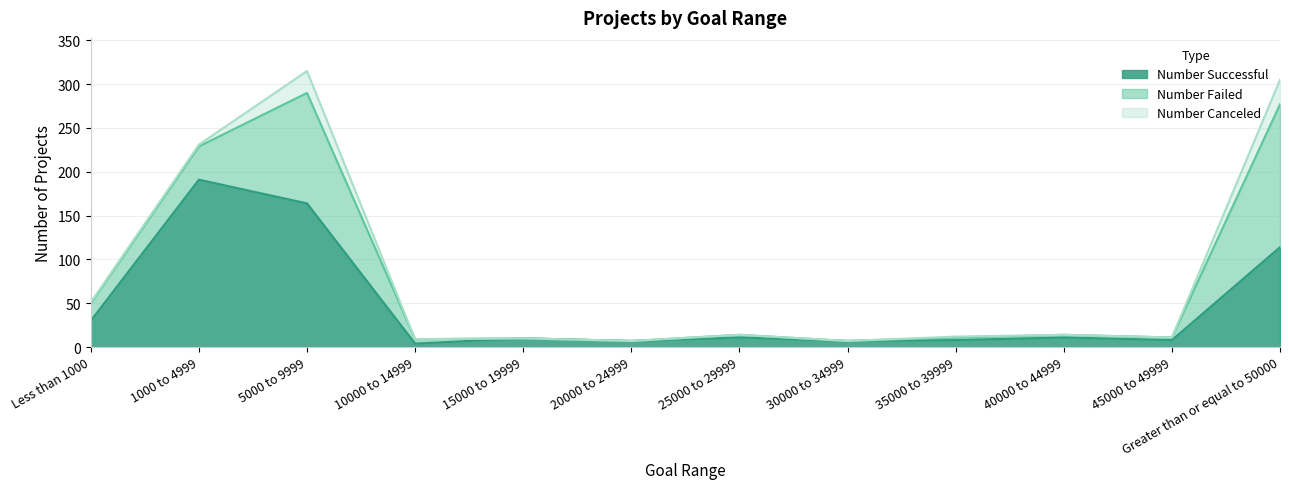

Reading left to right, list all the values displayed in this chart.

Number Successful: Less than 1000=30	1000 to 4999=191	5000 to 9999=164	10000 to 14999=4	15000 to 19999=10	20000 to 24999=7	25000 to 29999=11	30000 to 34999=7	35000 to 39999=8	40000 to 44999=11	45000 to 49999=8	Greater than or equal to 50000=114
Number Failed: Less than 1000=20	1000 to 4999=38	5000 to 9999=126	10000 to 14999=5	15000 to 19999=0	20000 to 24999=0	25000 to 29999=3	30000 to 34999=0	35000 to 39999=3	40000 to 44999=3	45000 to 49999=3	Greater than or equal to 50000=163
Number Canceled: Less than 1000=1	1000 to 4999=2	5000 to 9999=25	10000 to 14999=0	15000 to 19999=0	20000 to 24999=0	25000 to 29999=0	30000 to 34999=0	35000 to 39999=1	40000 to 44999=0	45000 to 49999=0	Greater than or equal to 50000=28